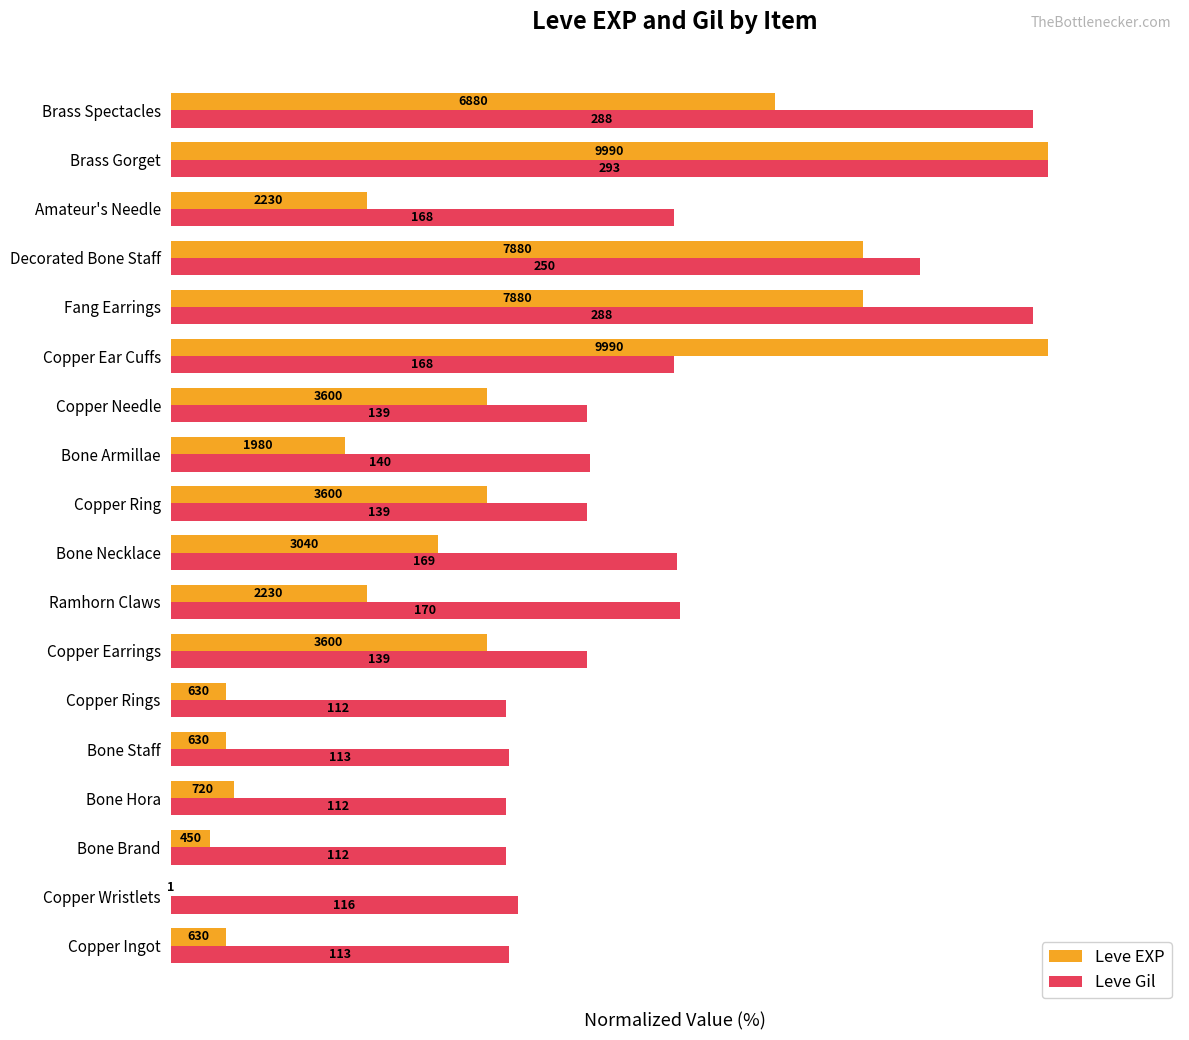

What is the value of the Leve Gil bar at the 10th from the left?

47.4